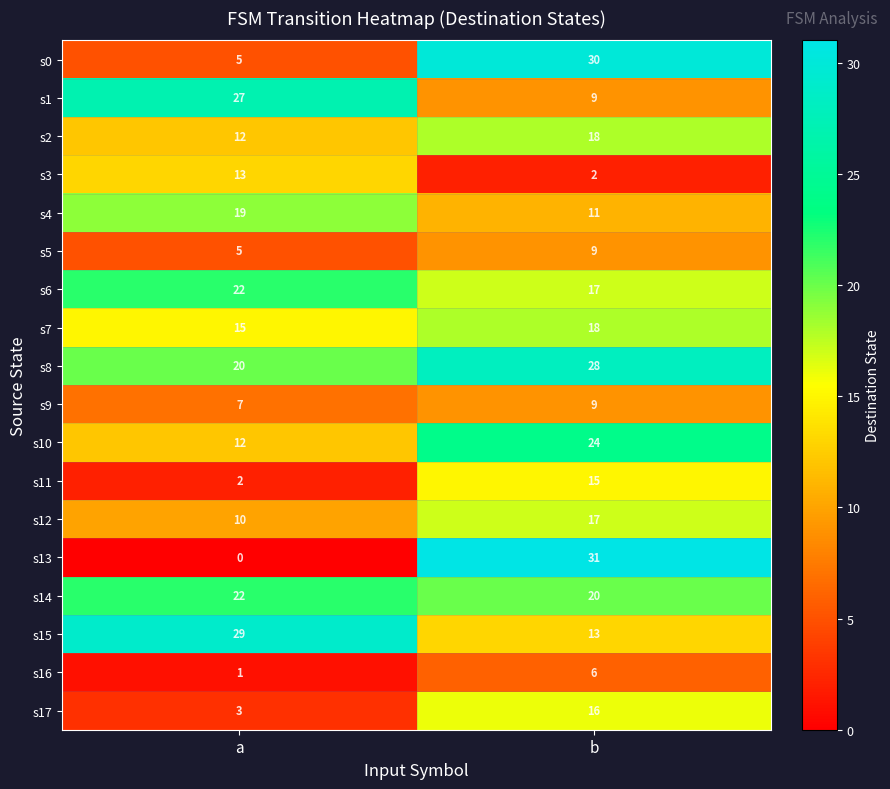

Which series has the widest spread of values?

s13